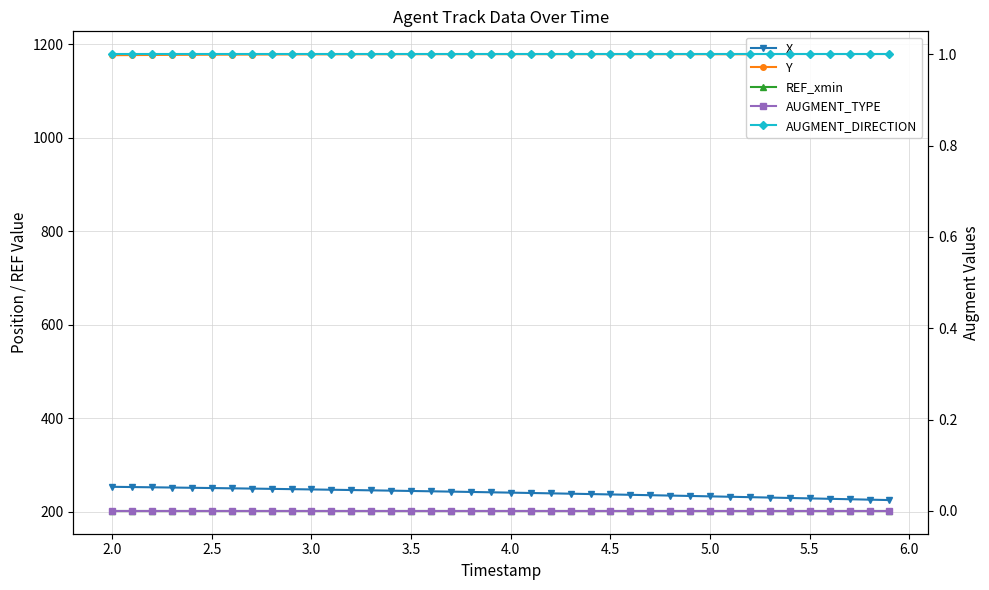

How many lines are shown in the chart?

5